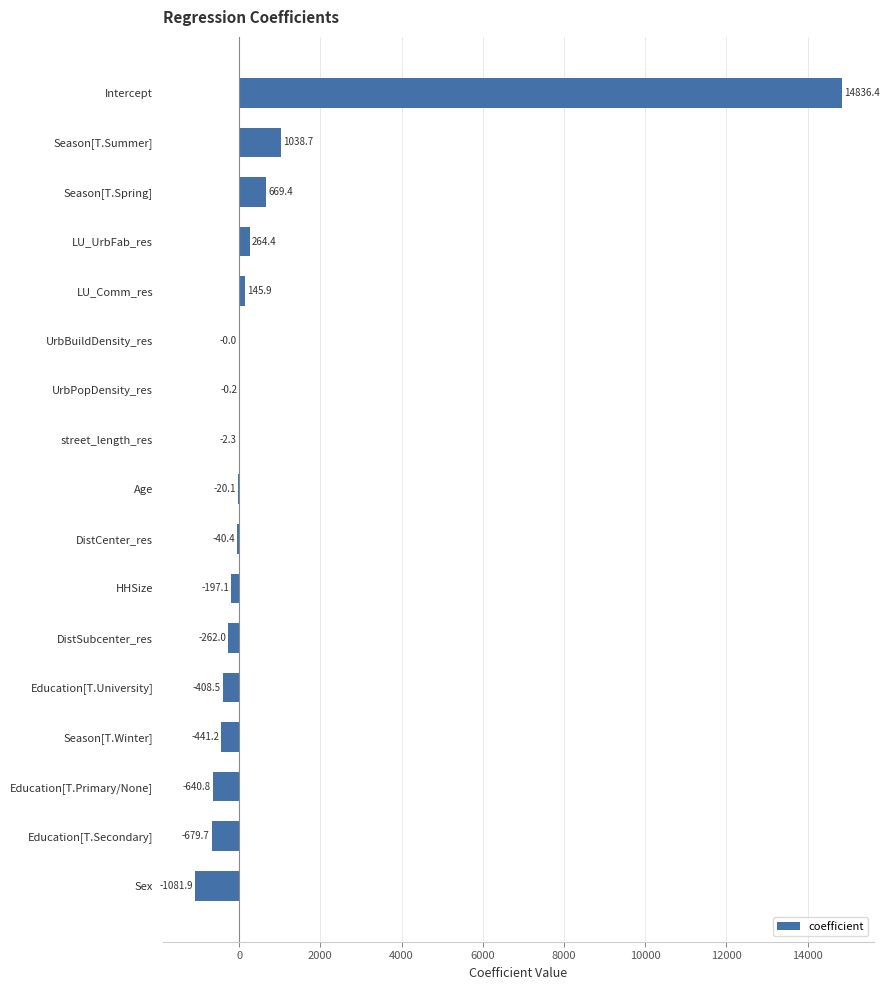

Where is the data nearest to the value 6877?

Season[T.Summer]